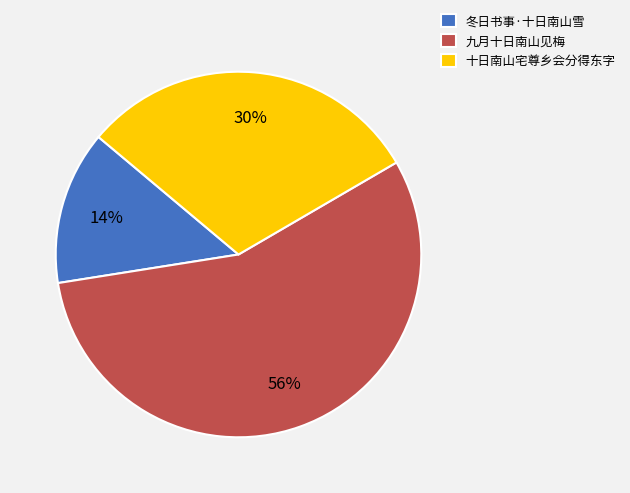

Which category has the biggest portion of the pie?

九月十日南山见梅